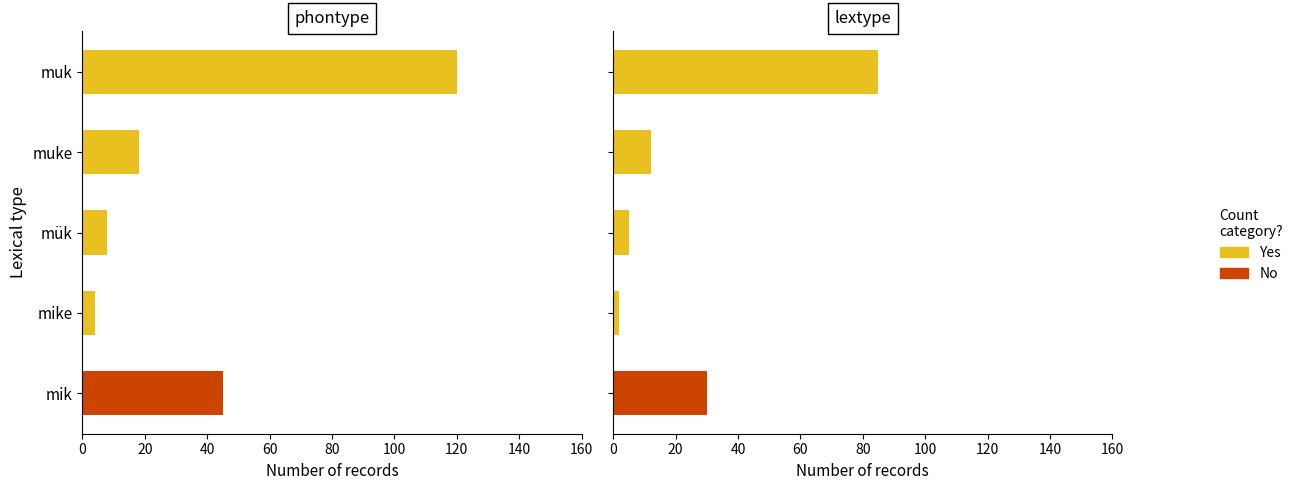

The Yes series shows 4 at mike. True or false?

False